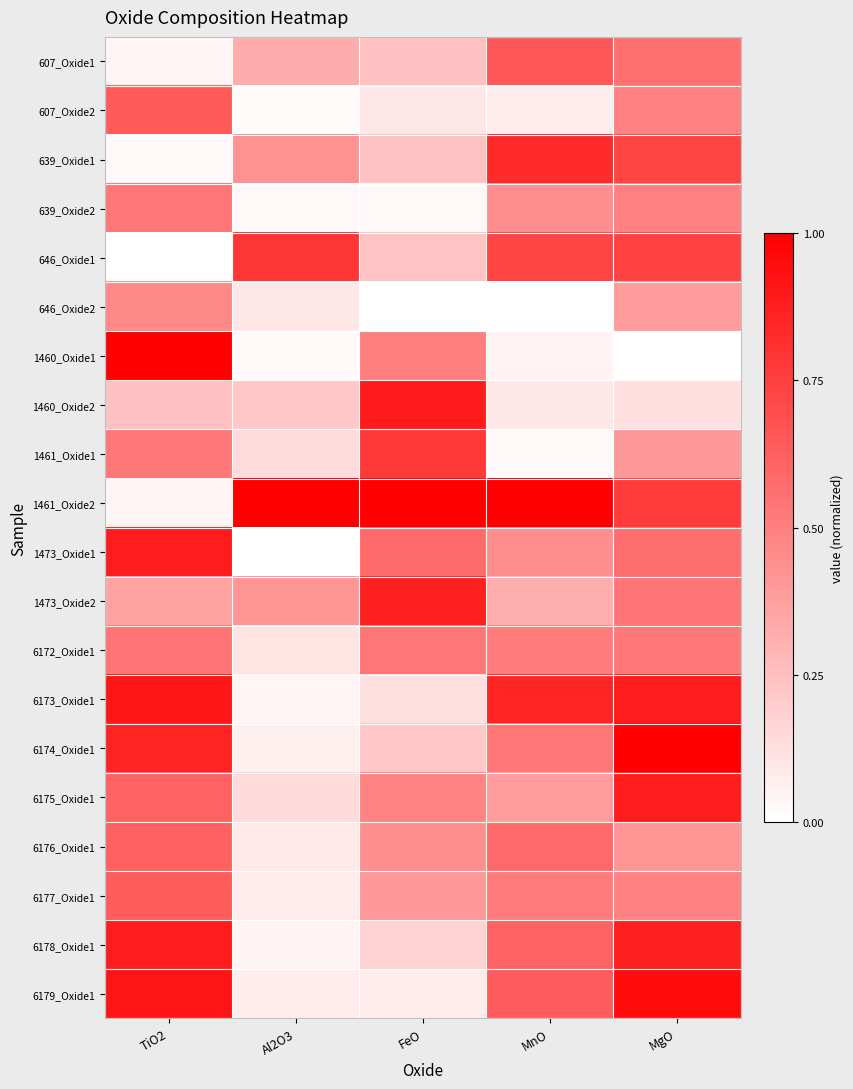

Rank the series by their maximum value, from highest to lowest.

1460_Oxide1, 1461_Oxide2, 6174_Oxide1, 6179_Oxide1, 6173_Oxide1, 1460_Oxide2, 1473_Oxide1, 6178_Oxide1, 6175_Oxide1, 1473_Oxide2, 639_Oxide1, 646_Oxide1, 1461_Oxide1, 607_Oxide1, 607_Oxide2, 6177_Oxide1, 6176_Oxide1, 6172_Oxide1, 639_Oxide2, 646_Oxide2